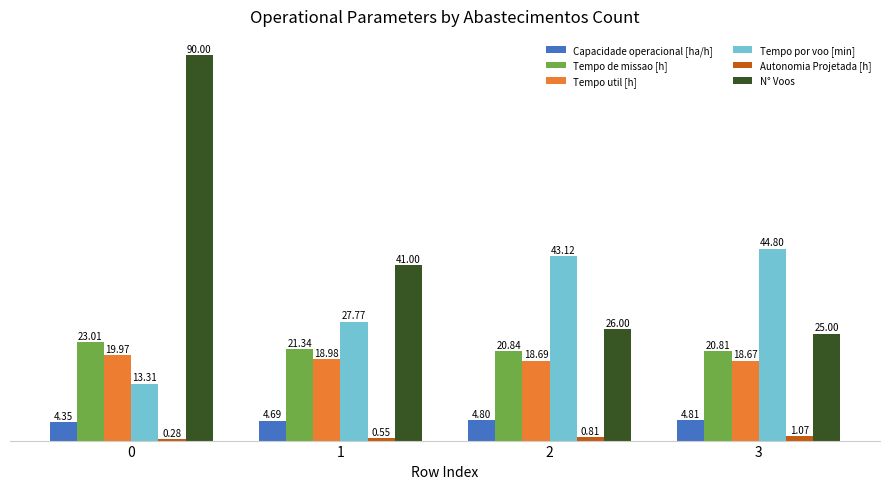

Between 2 and 3, which series saw the biggest shift?

Tempo por voo [min]